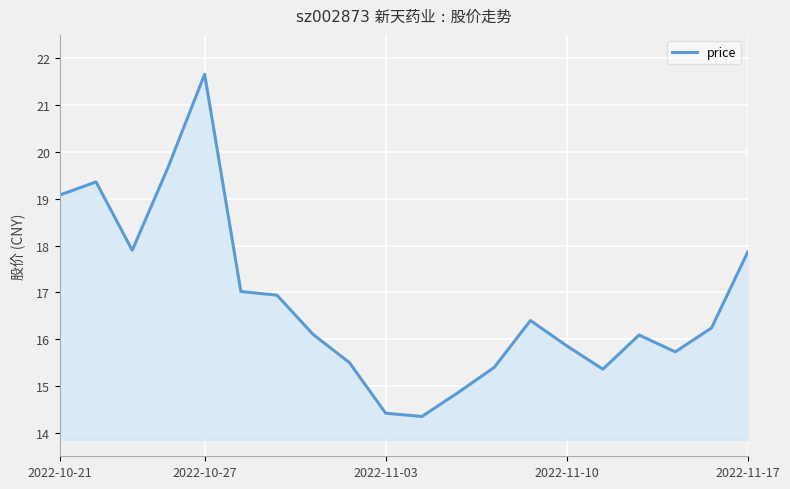

What is the greatest value displayed?

21.7